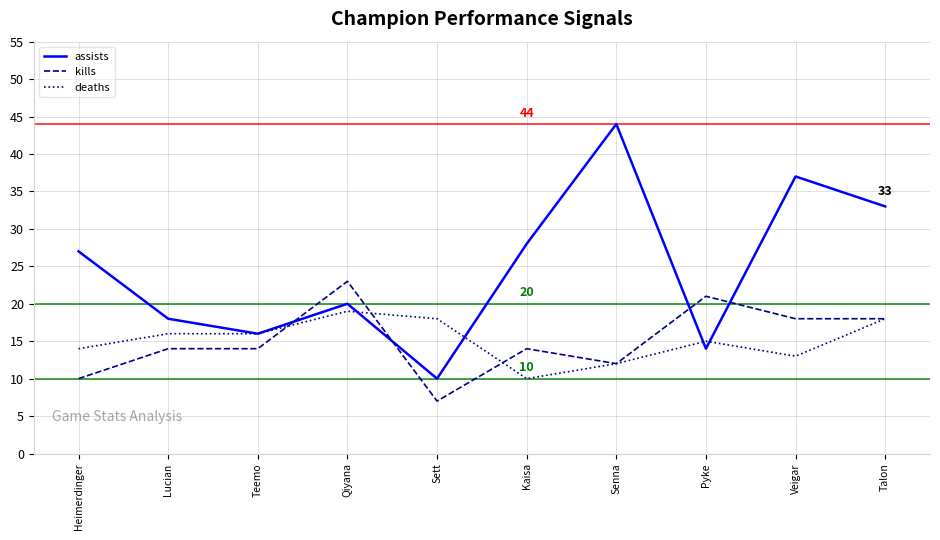

What position from the right is Heimerdinger?

10